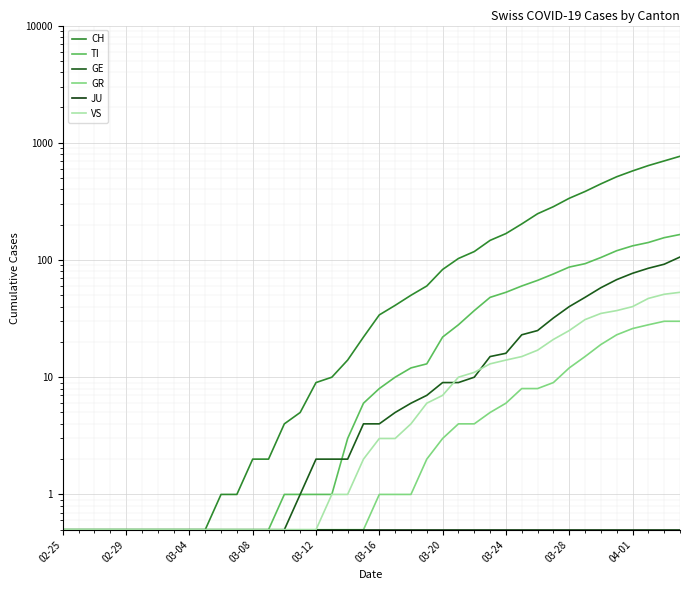

True or false: GE has a value of 0.5 at 10.

True